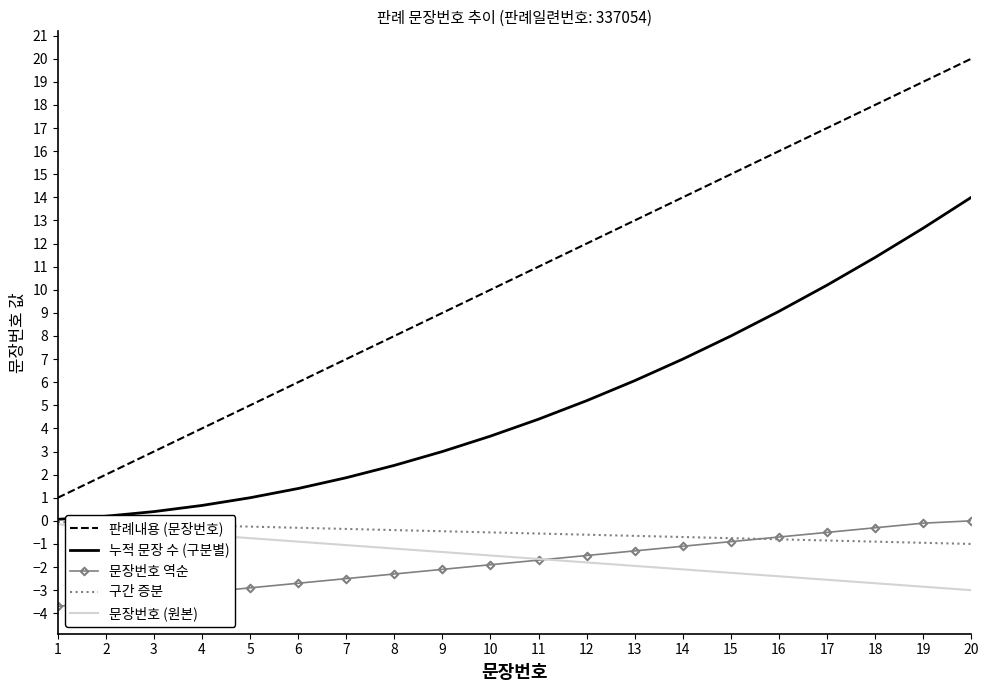

The value of 판례내용 (문장번호) at 14 is 24.2. True or false?

False